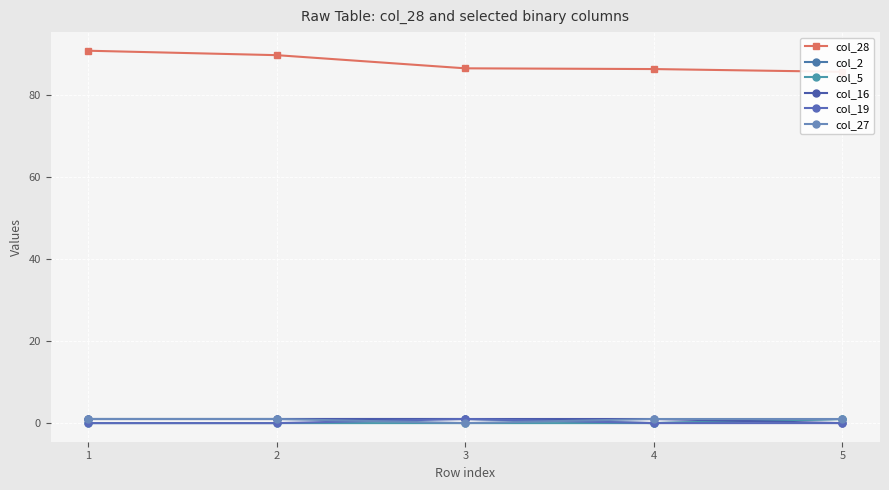

How many lines are shown in the chart?

6